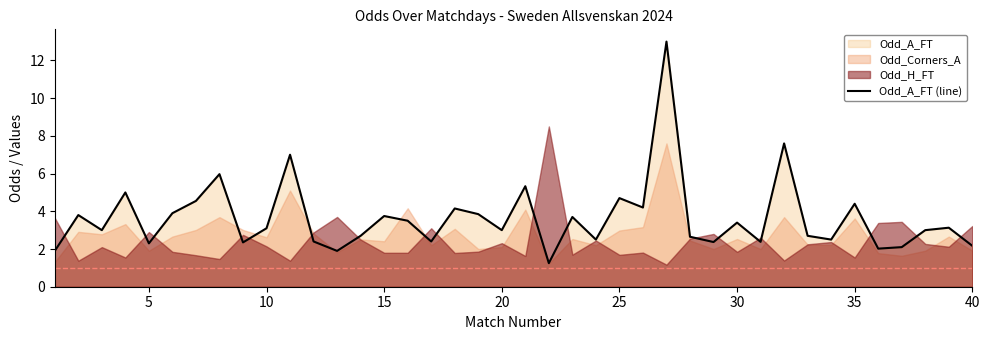

The value of Odd_A_FT (line) at 5 is 3.1. True or false?

False